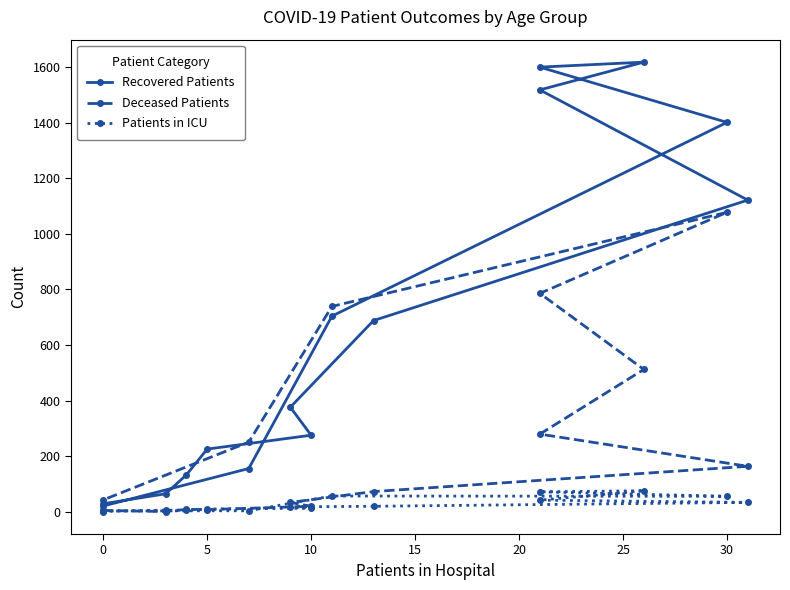

What is the difference between the maximum and minimum values in the Recovered Patients series?

1616